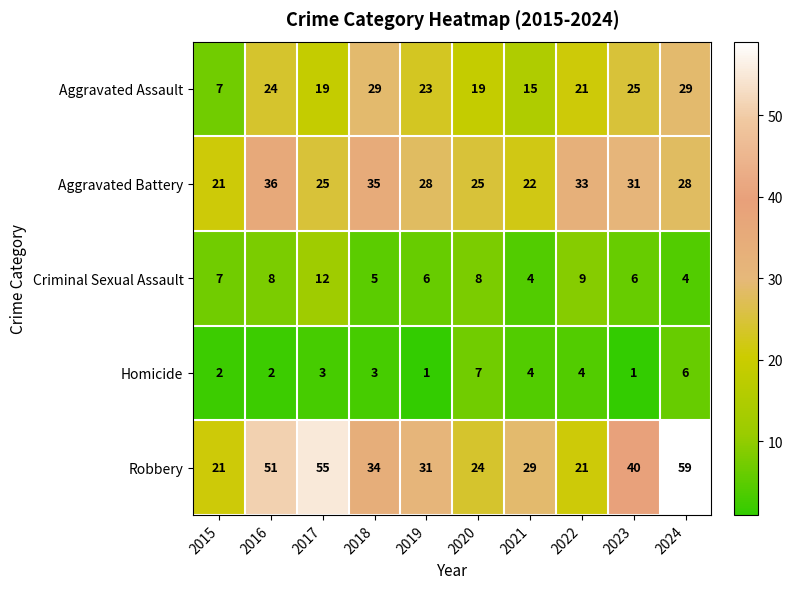

What is the total value across all series at 2016?

121